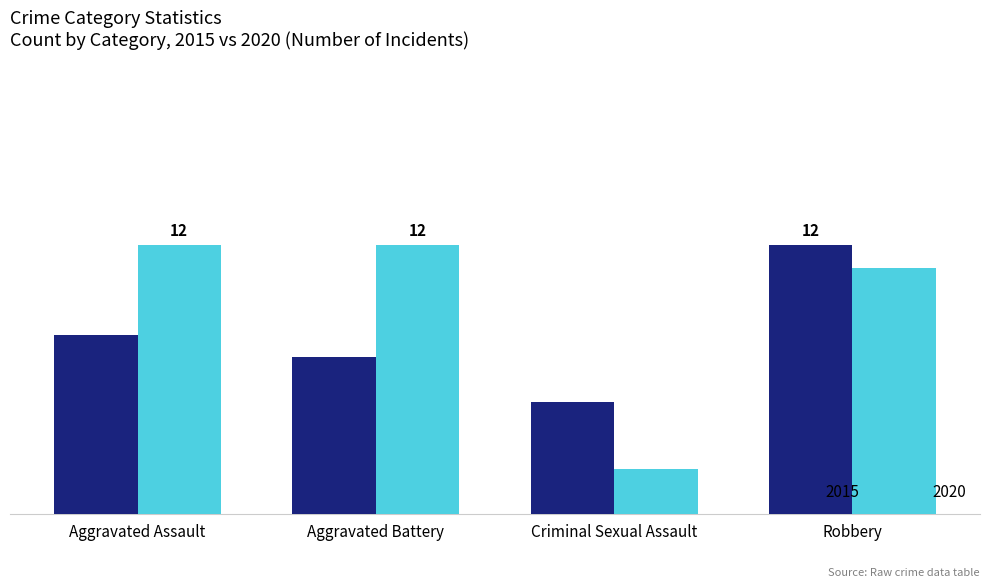

What are all the series names shown in the legend?

2015, 2020